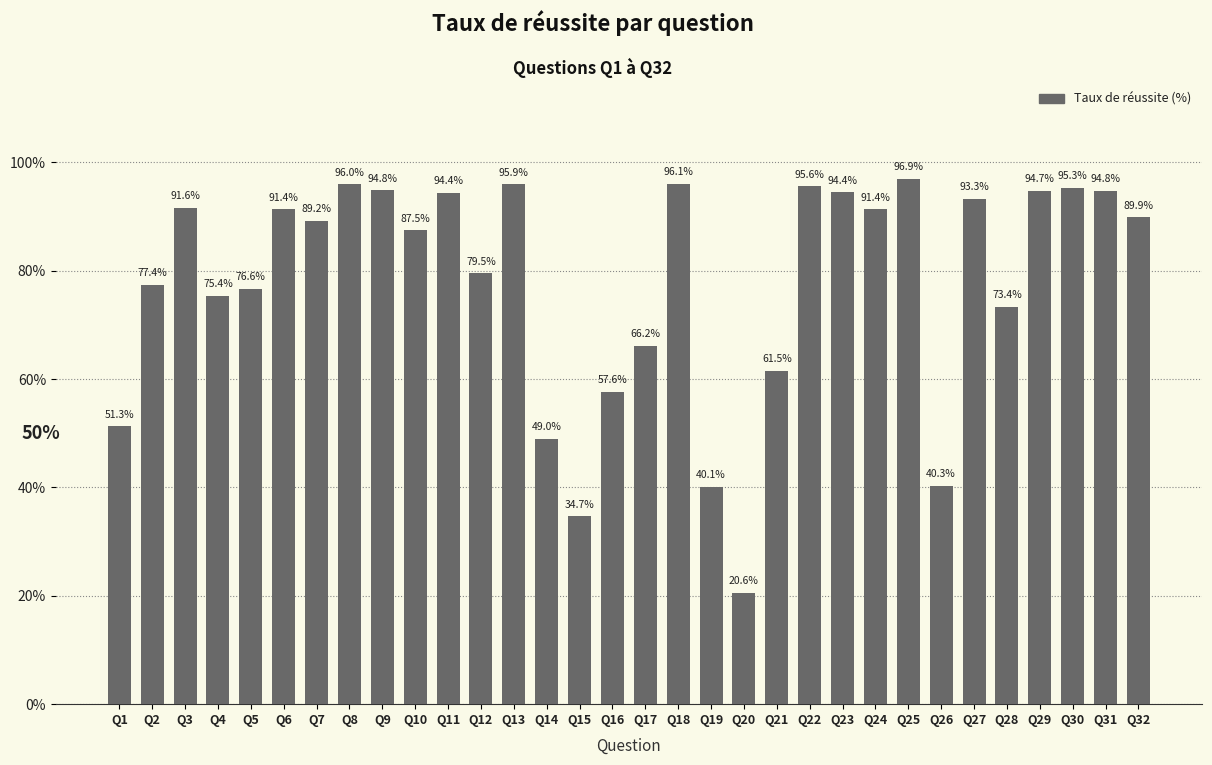

How many data points does each series have?

32